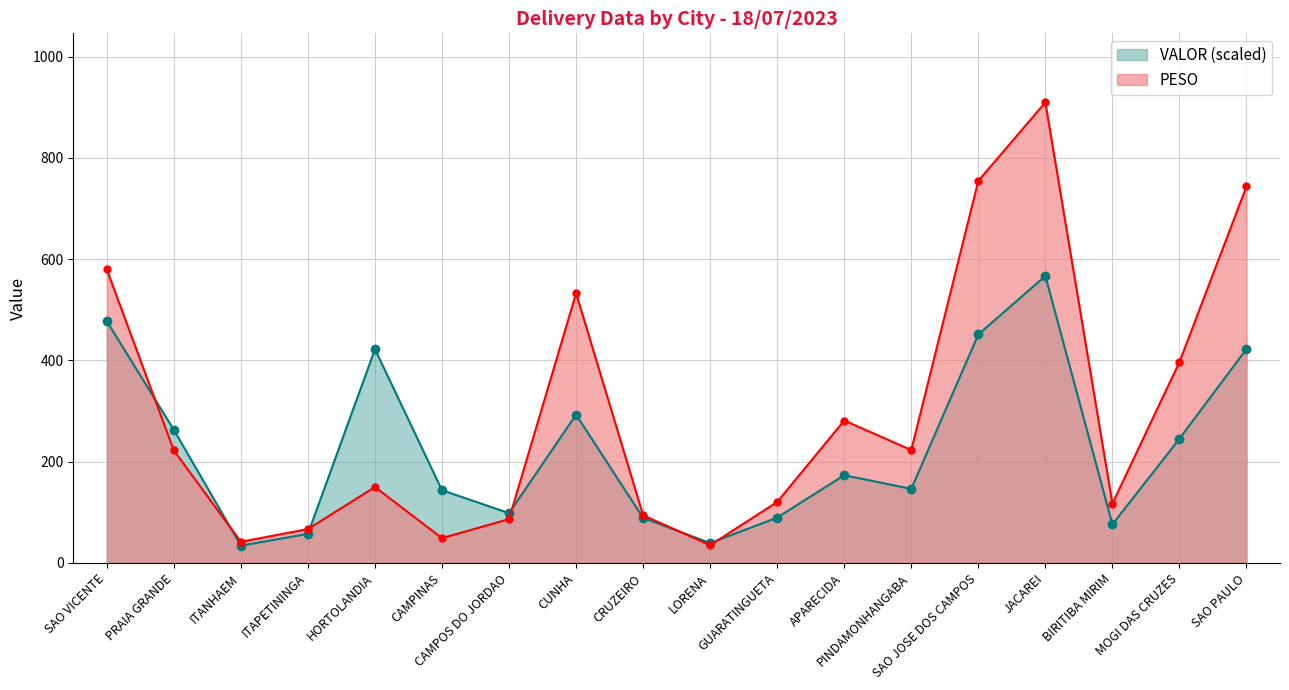

What is the minimum value for PESO?

35.1